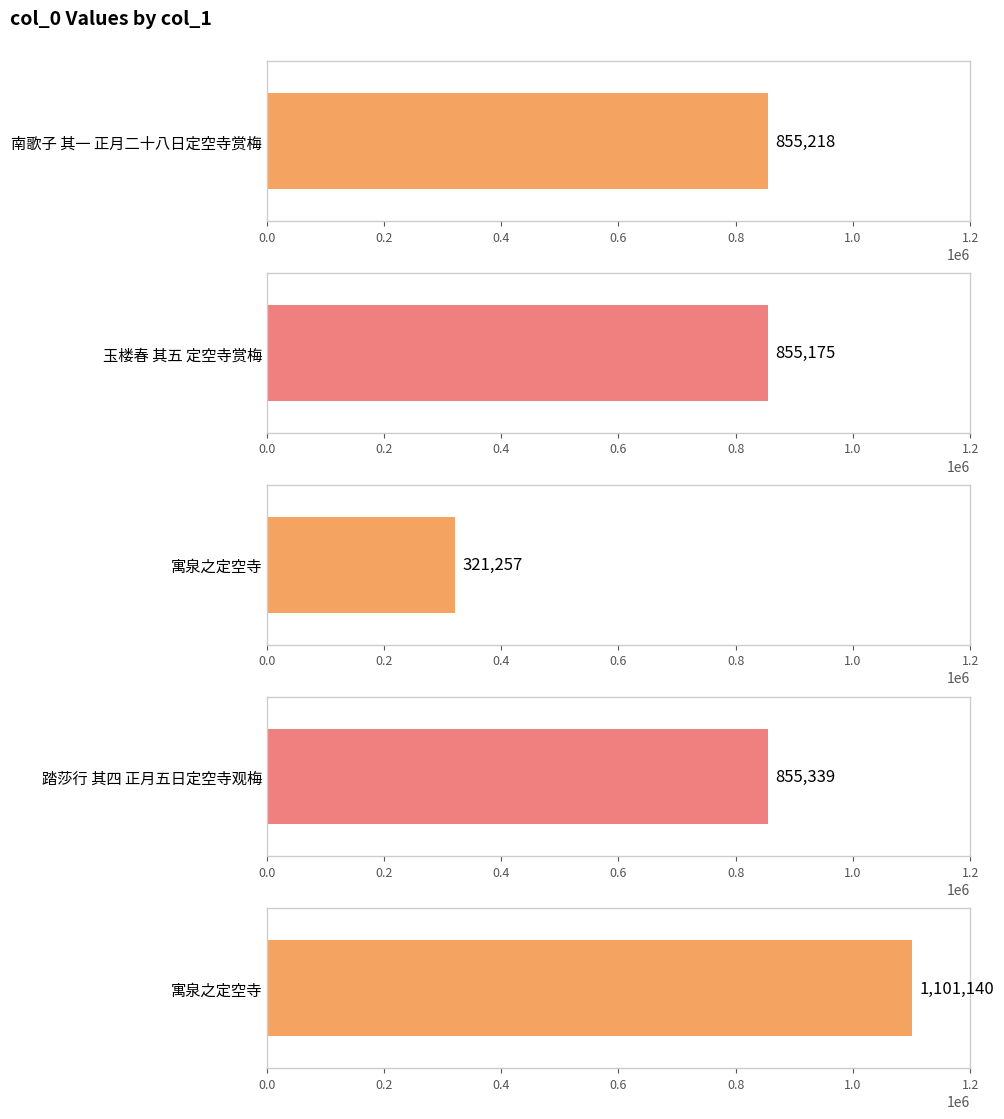

At which category does the chart reach its minimum across all series?

寓泉之定空寺